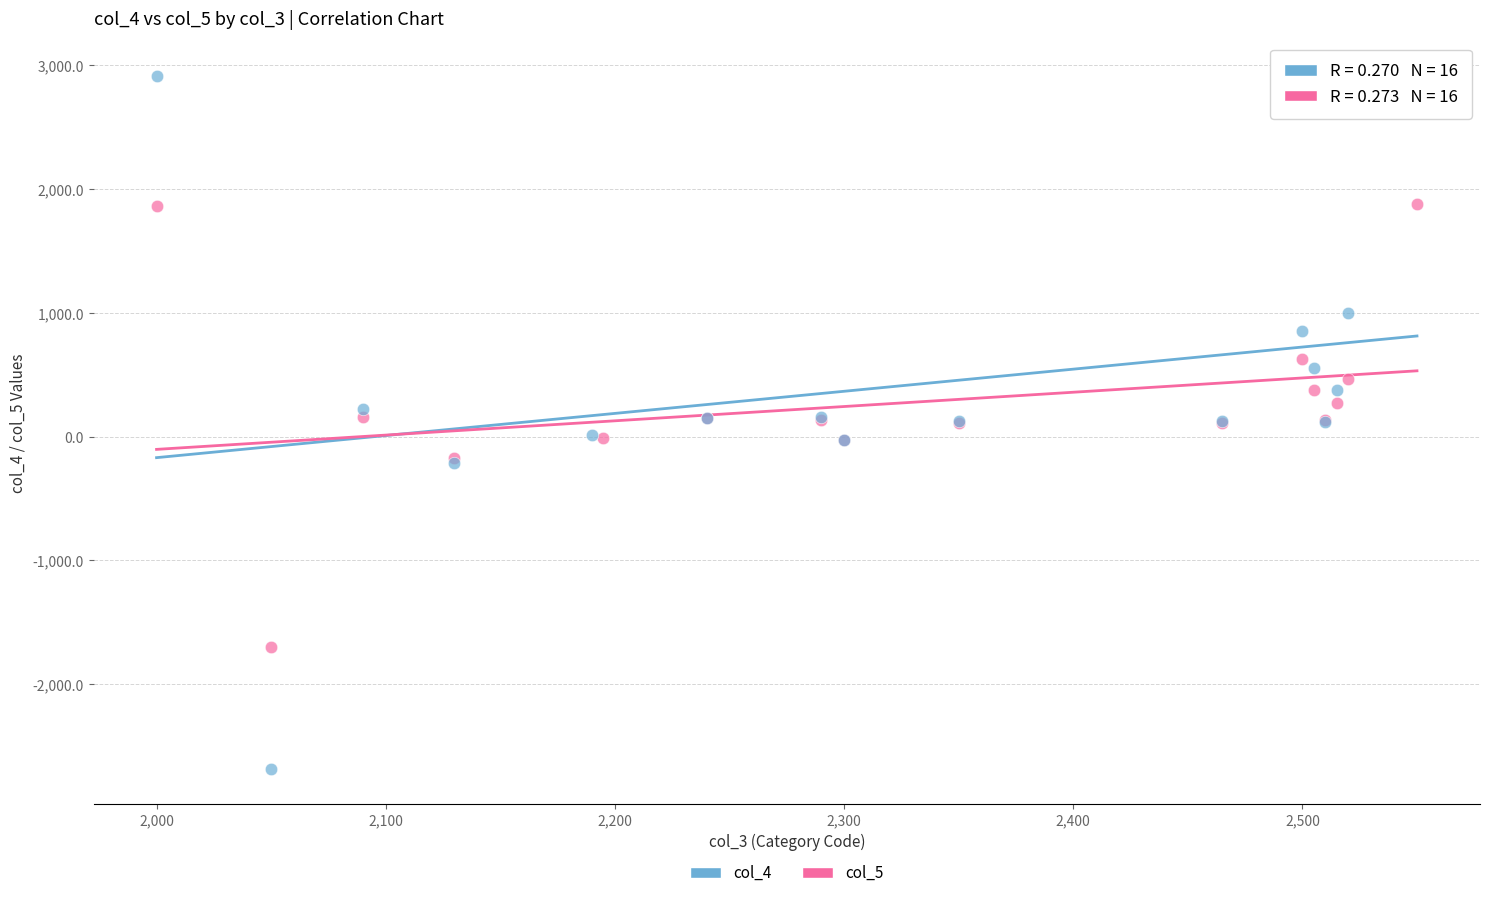

Which series has the largest Y range (max minus min)?

col_4